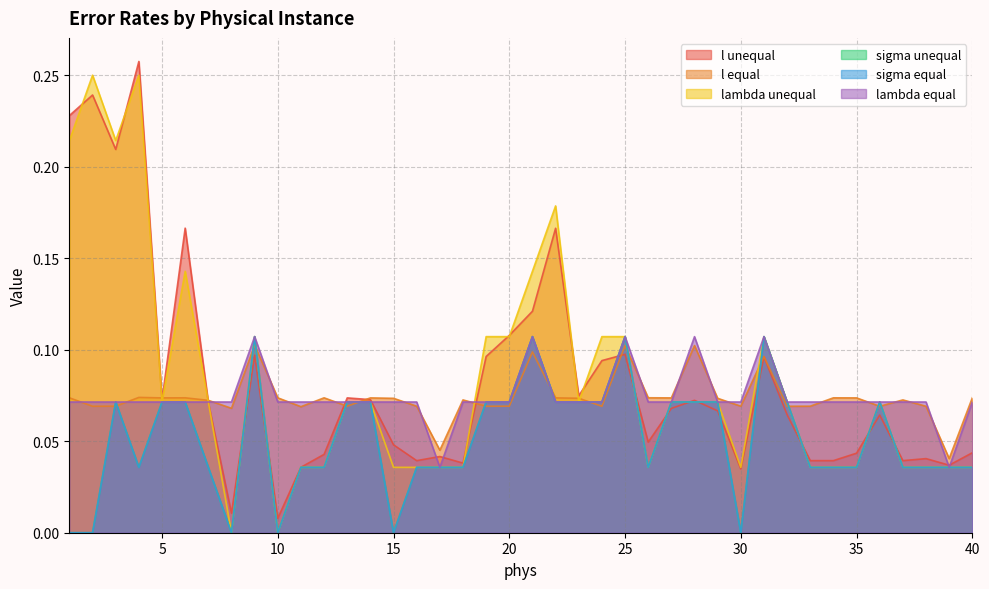

In sigma unequal, how many points are lower than both neighbors (excluding endpoints)?

6